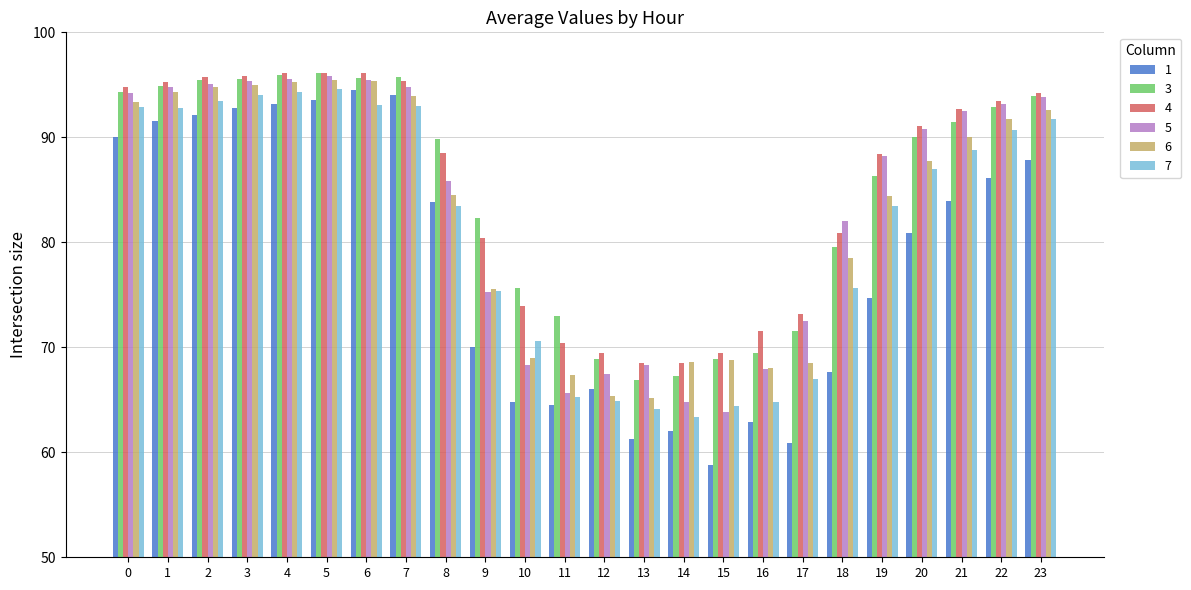

What value does the 7 series have at 13?

64.1